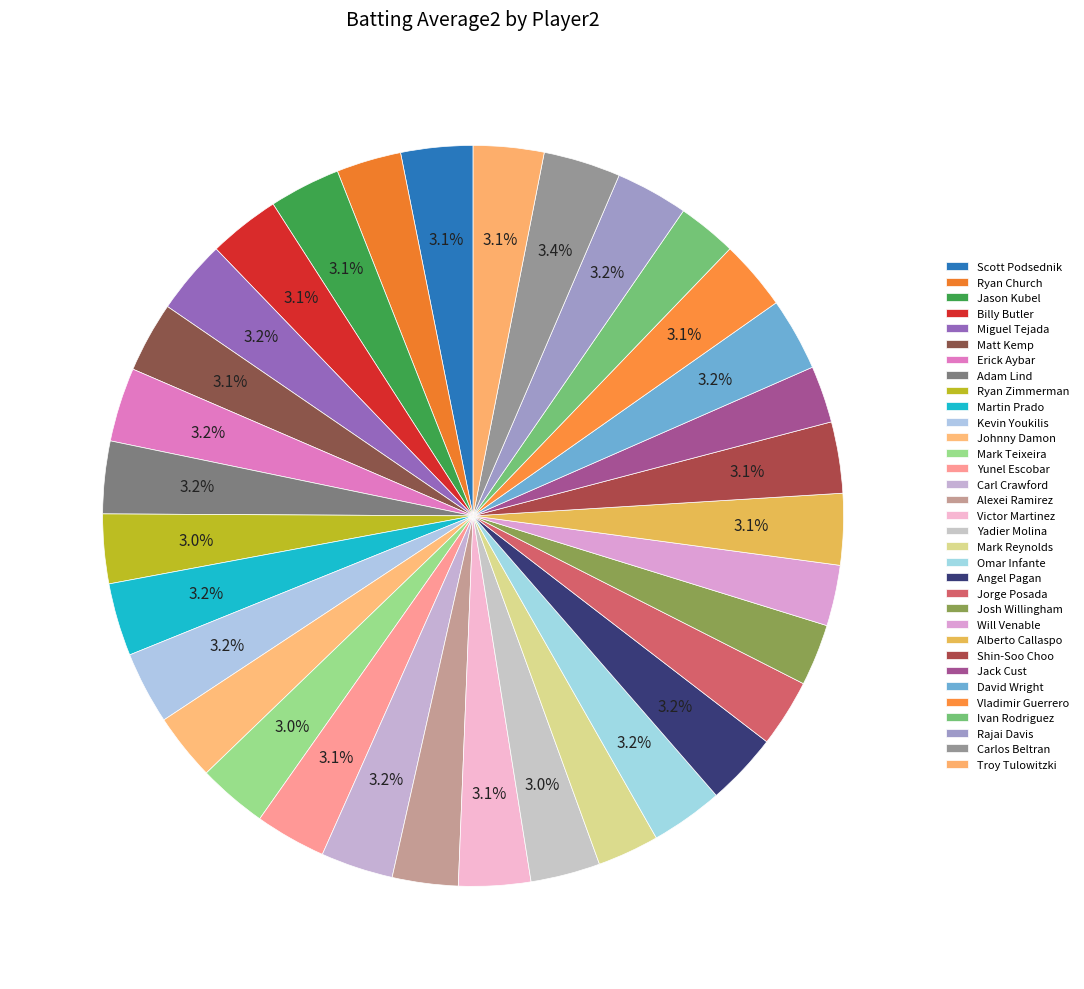

To the nearest percent, what is the difference between the largest and smallest slice percentages?

1%